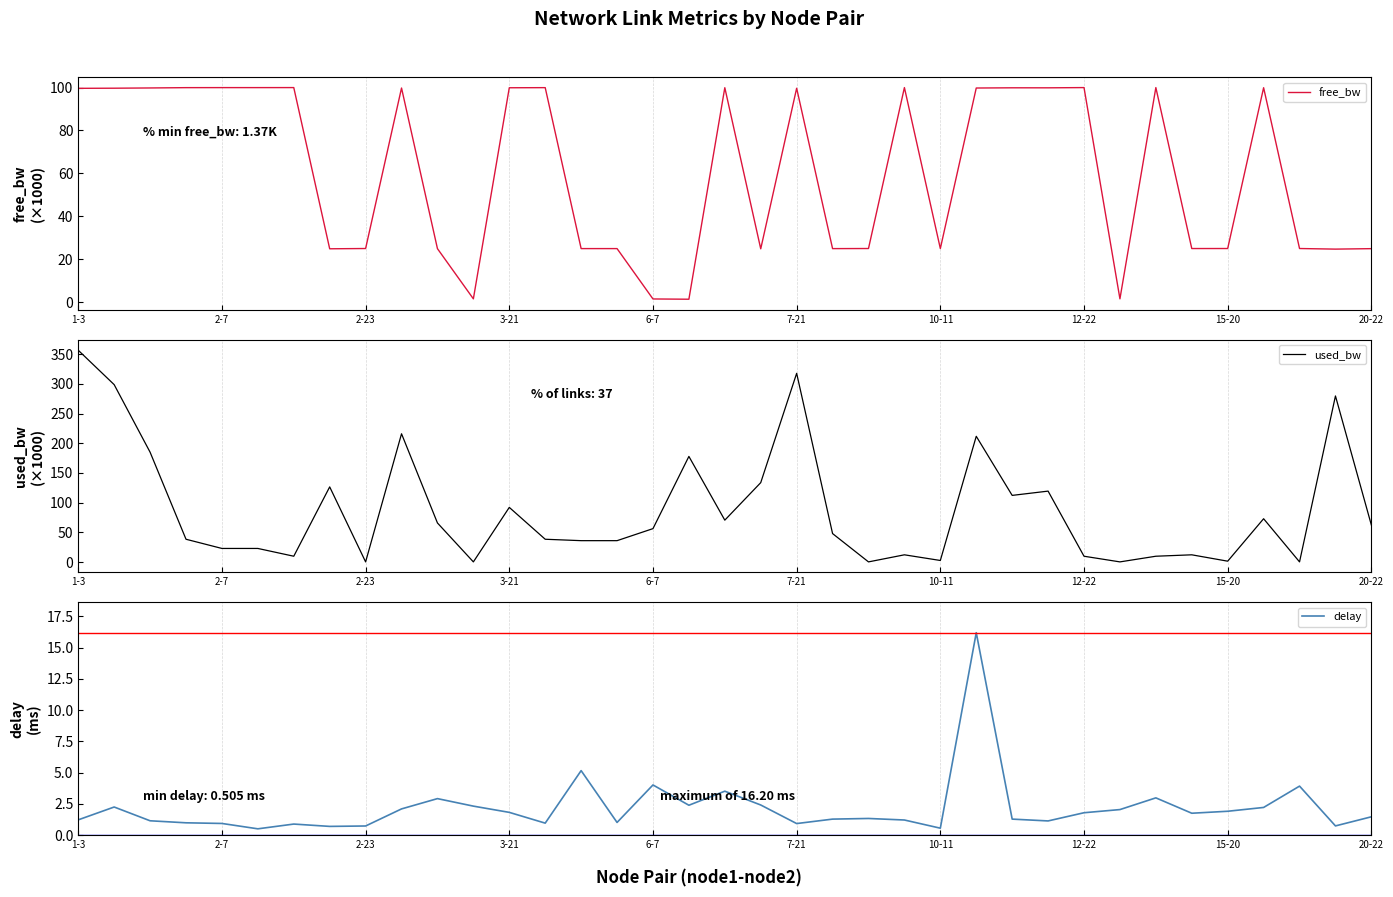

Is this an area chart (filled region under the line)?

No